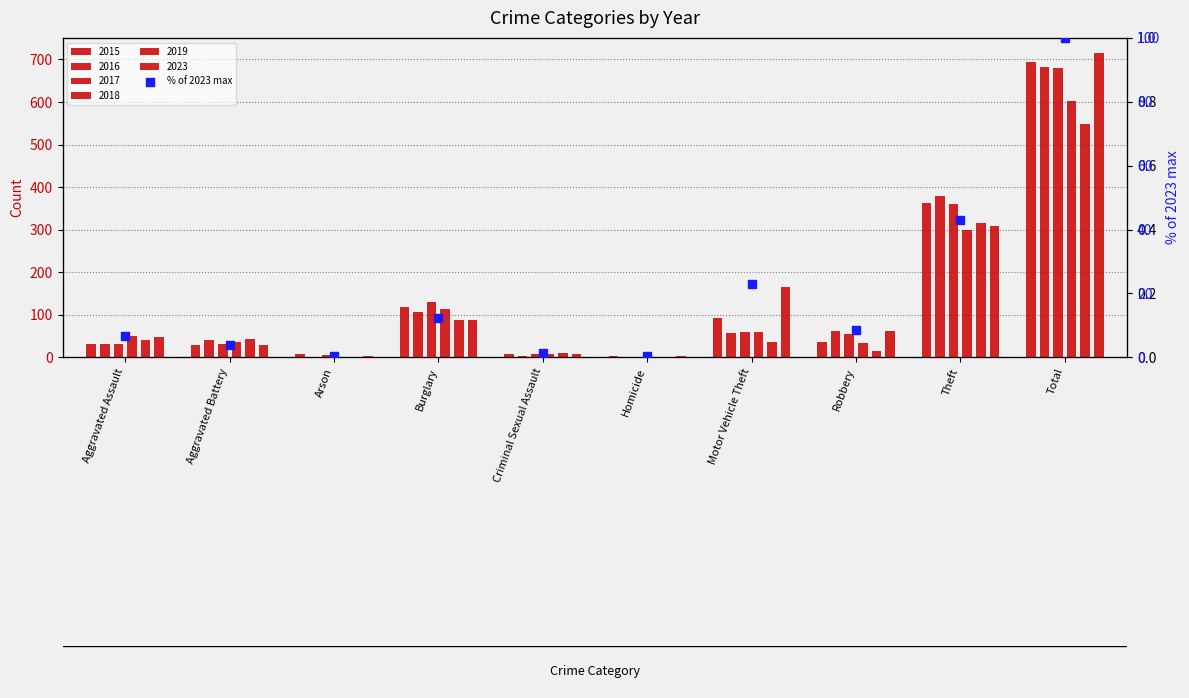

Between Motor Vehicle Theft and Aggravated Assault, which is larger?

Motor Vehicle Theft